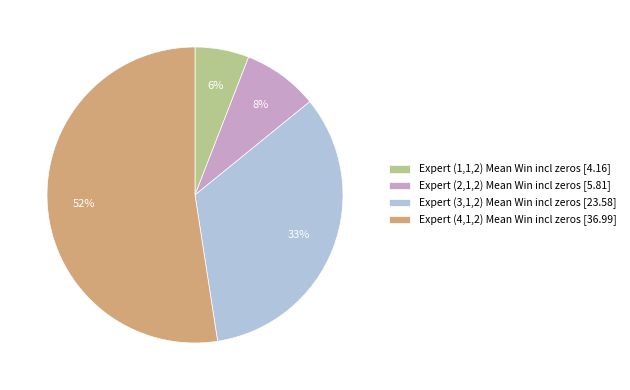

To the nearest percent, what is the average slice percentage?

25%